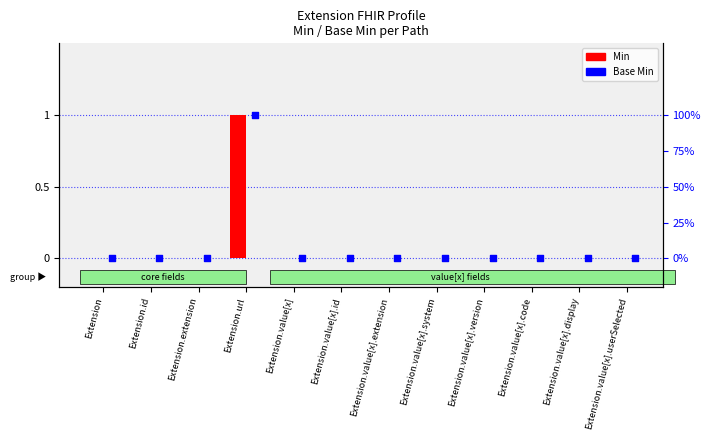

Is the value of Min at Extension.value[x].id greater than the value of Base Min at Extension.url?

No